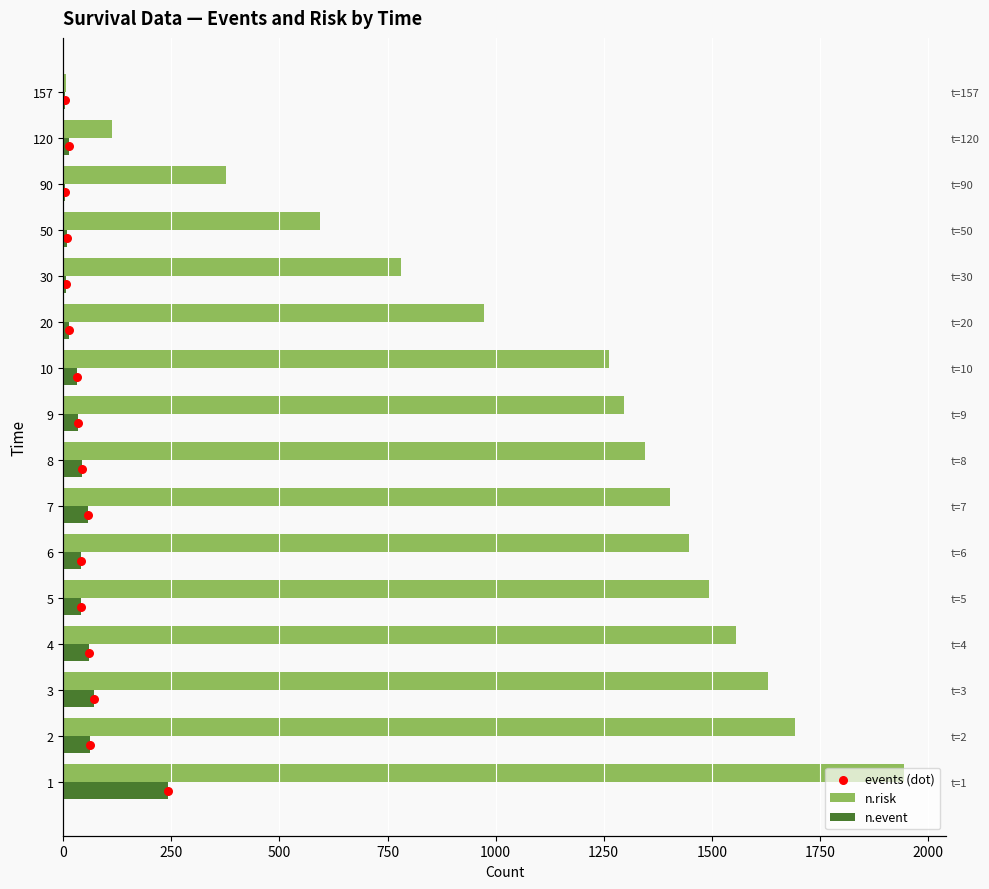

At how many categories does at least one series exceed 1771?

1